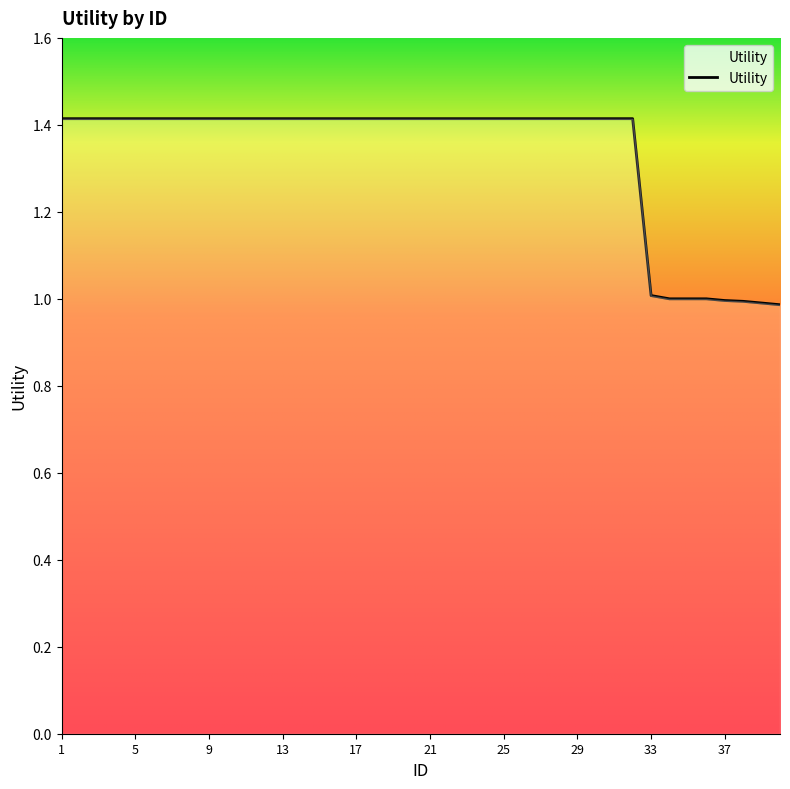

What is the greatest value displayed?

1.4